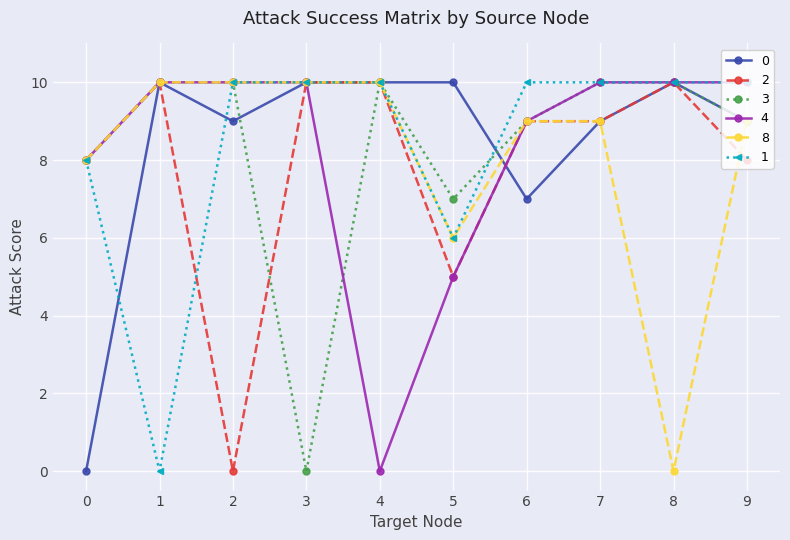

At which category does 2 reach its first local valley?

2